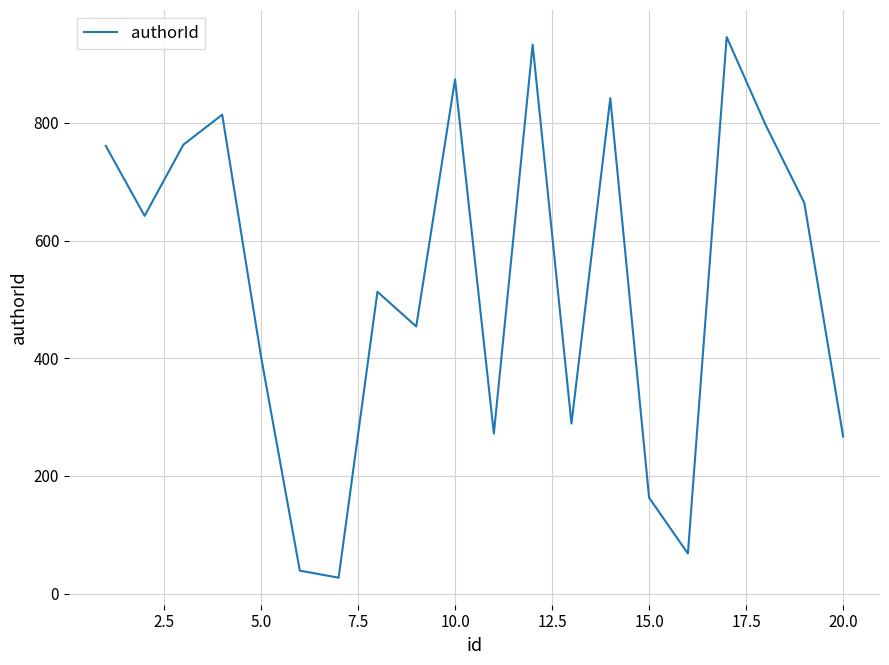

What is the difference between the maximum and minimum values?

919